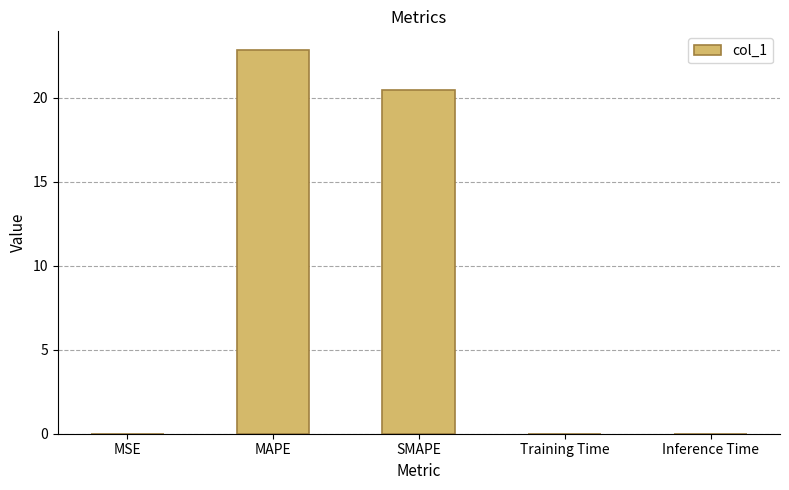

Count the number of data series in this chart.

1